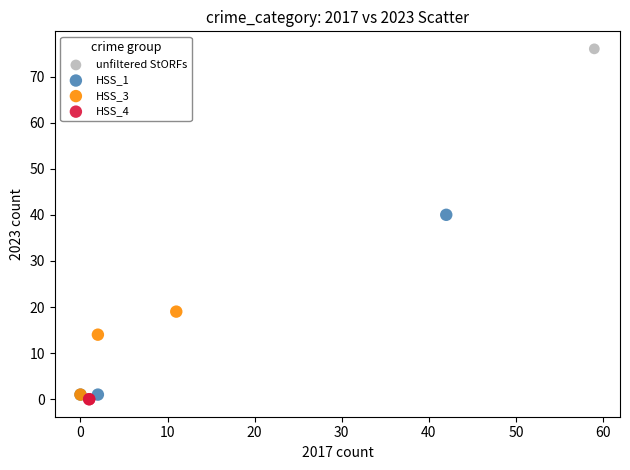

Which series contains the highest Y value?

unfiltered StORFs